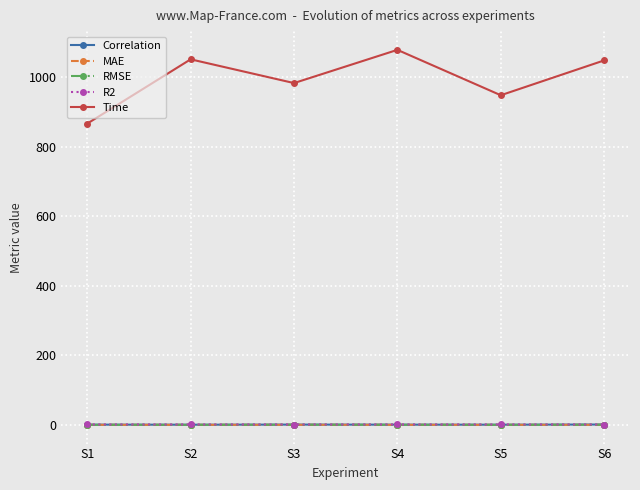

True or false: Time and RMSE intersect in this chart.

False